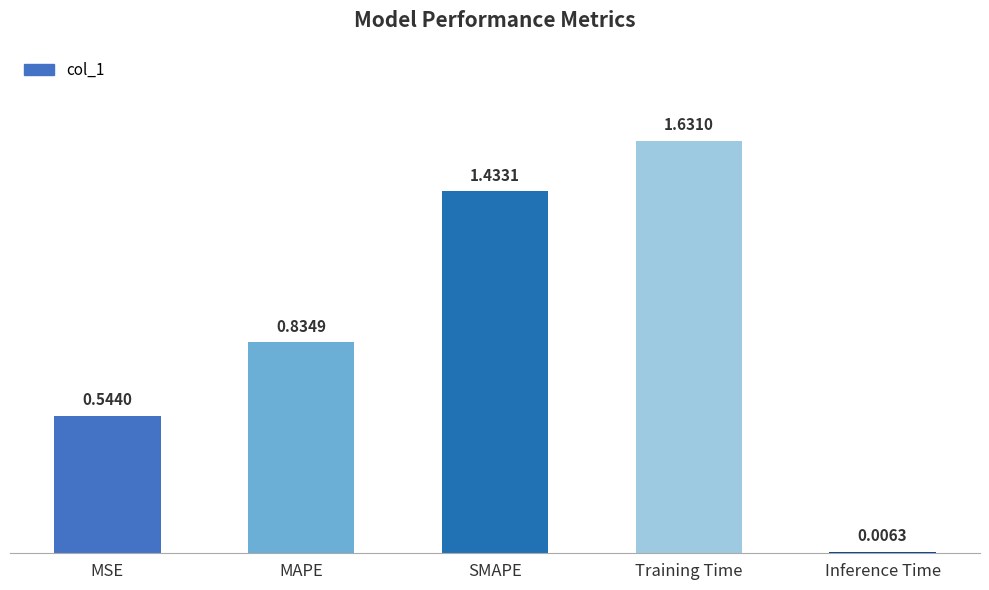

What is the label of the 5th bar from the left?

Inference Time